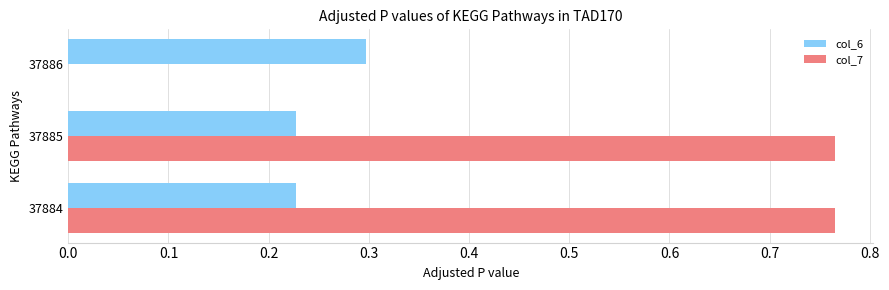

What are all the series names shown in the legend?

col_6, col_7